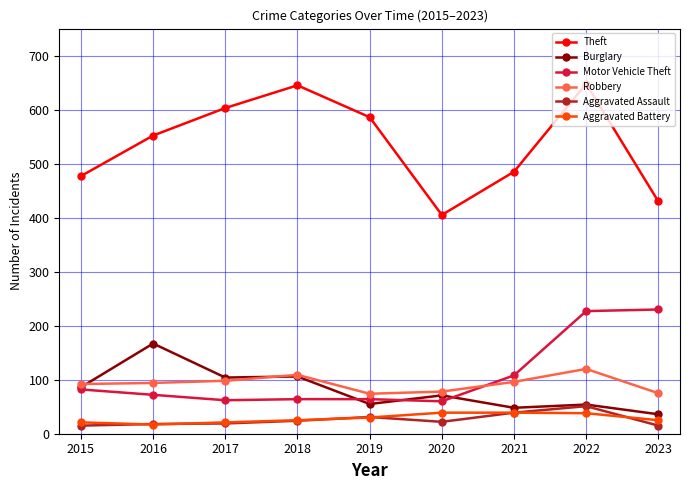

True or false: Theft and Robbery cross at least once.

False